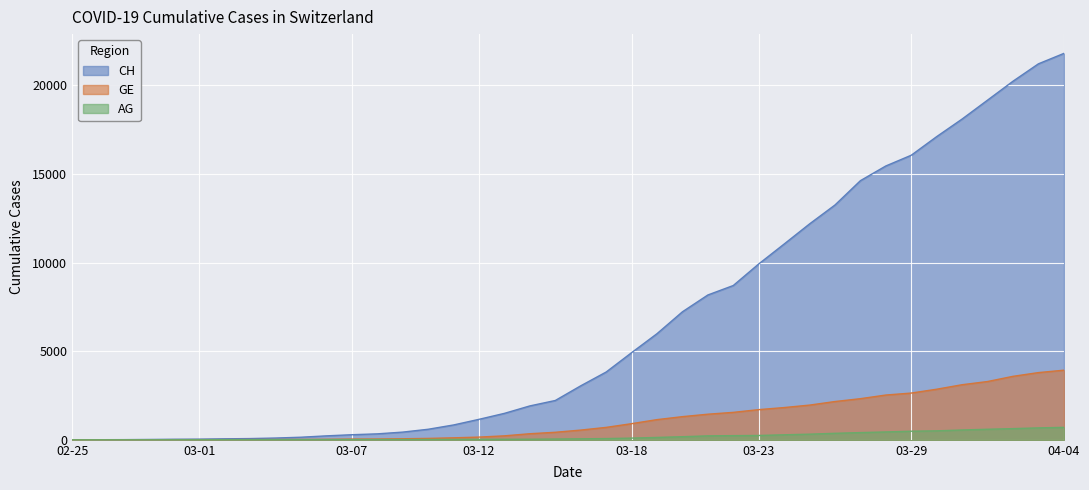

What is the difference between the second highest and second lowest values in the AG series?

672